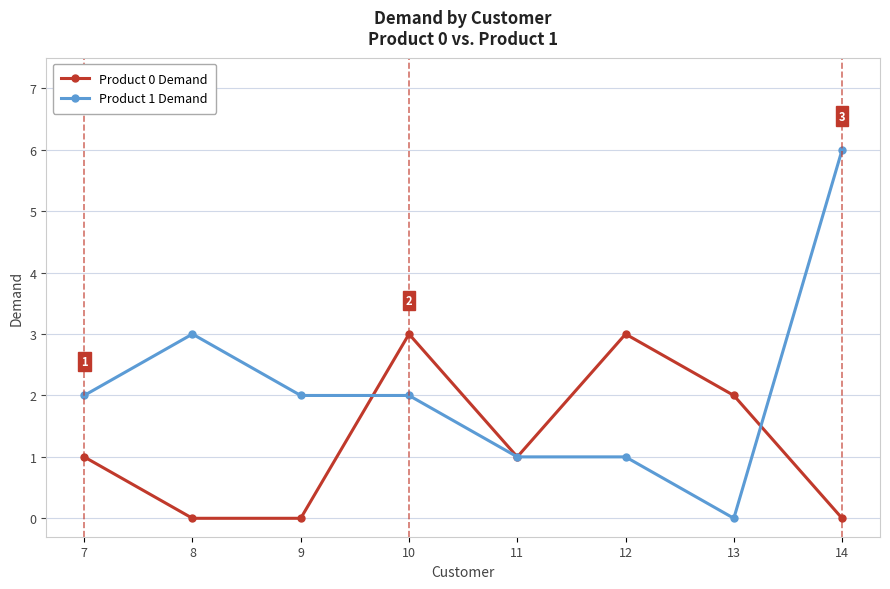

Count the Product 1 Demand values in the range 1 to 3.

6